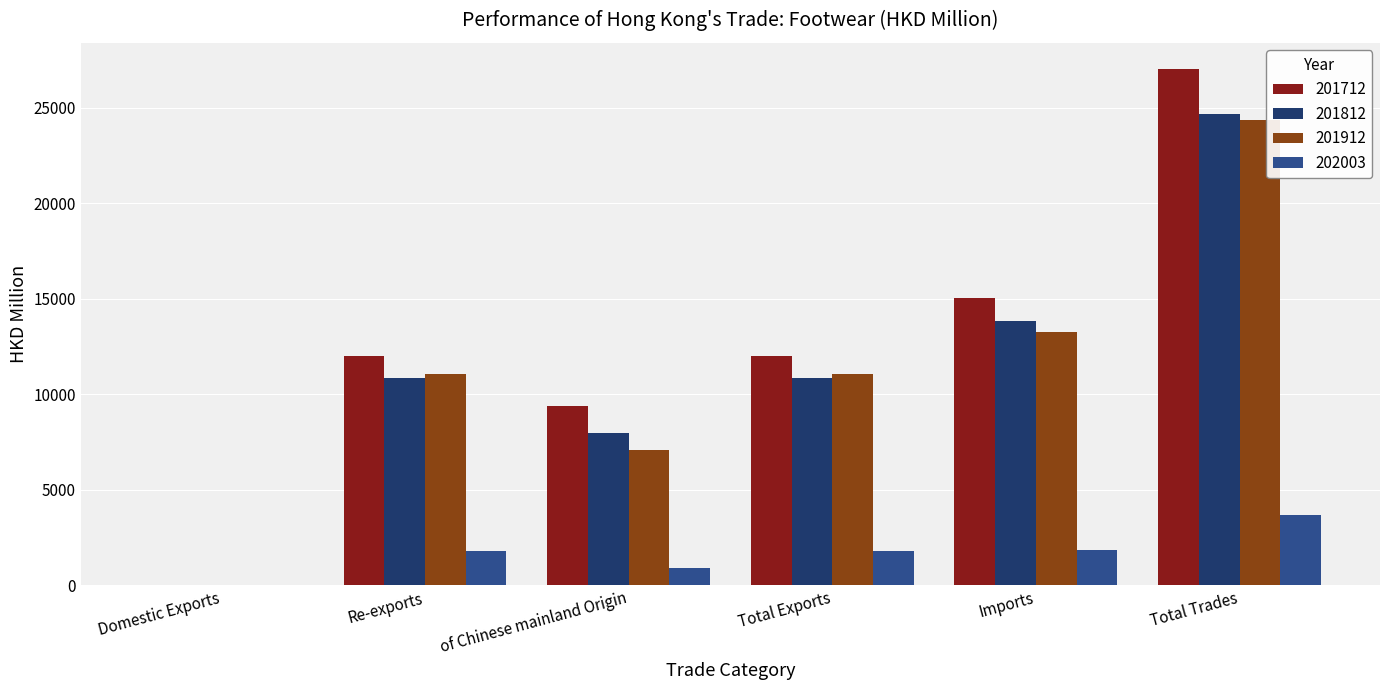

The 201712 series shows 11994.4 at Total Exports. True or false?

True